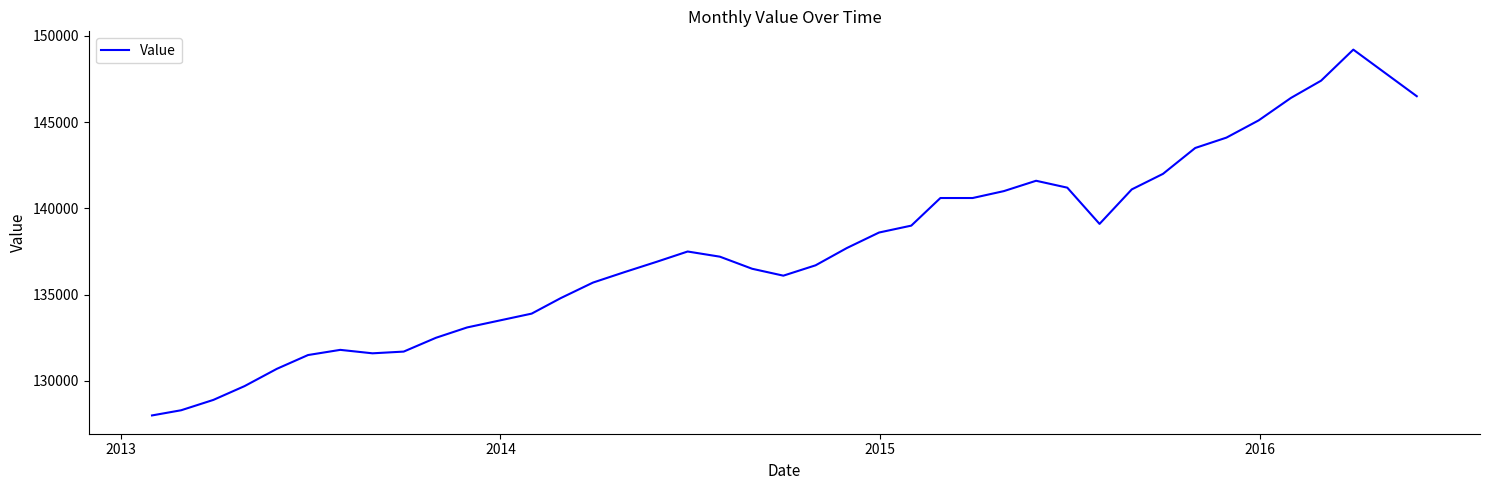

What is the difference between the maximum and minimum values?

21200